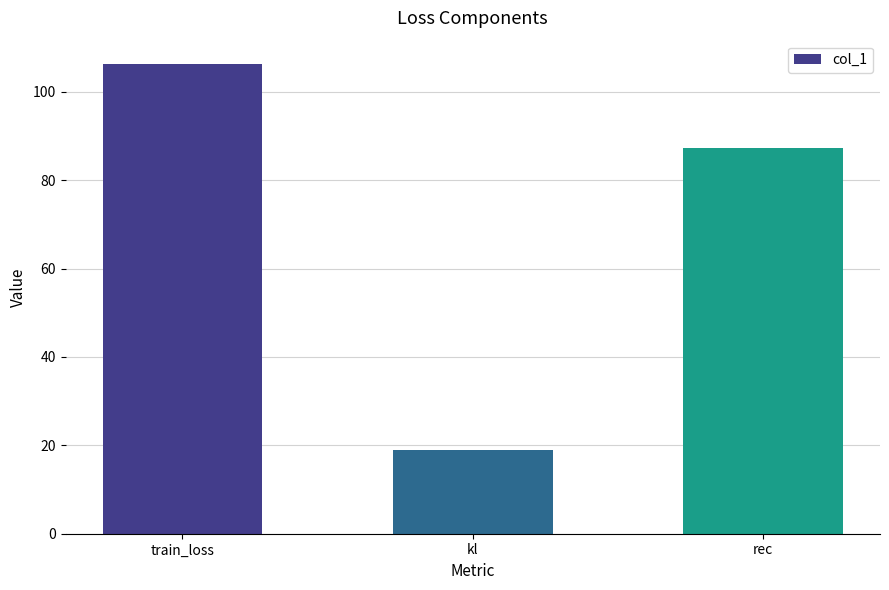

Which category has the lowest value across all series?

kl